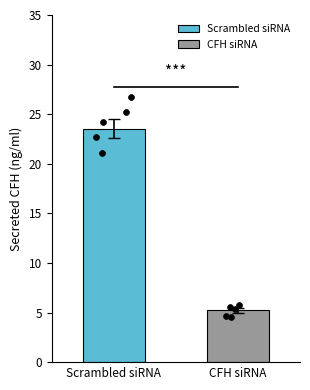

Which series contains the highest Y value?

Scrambled siRNA